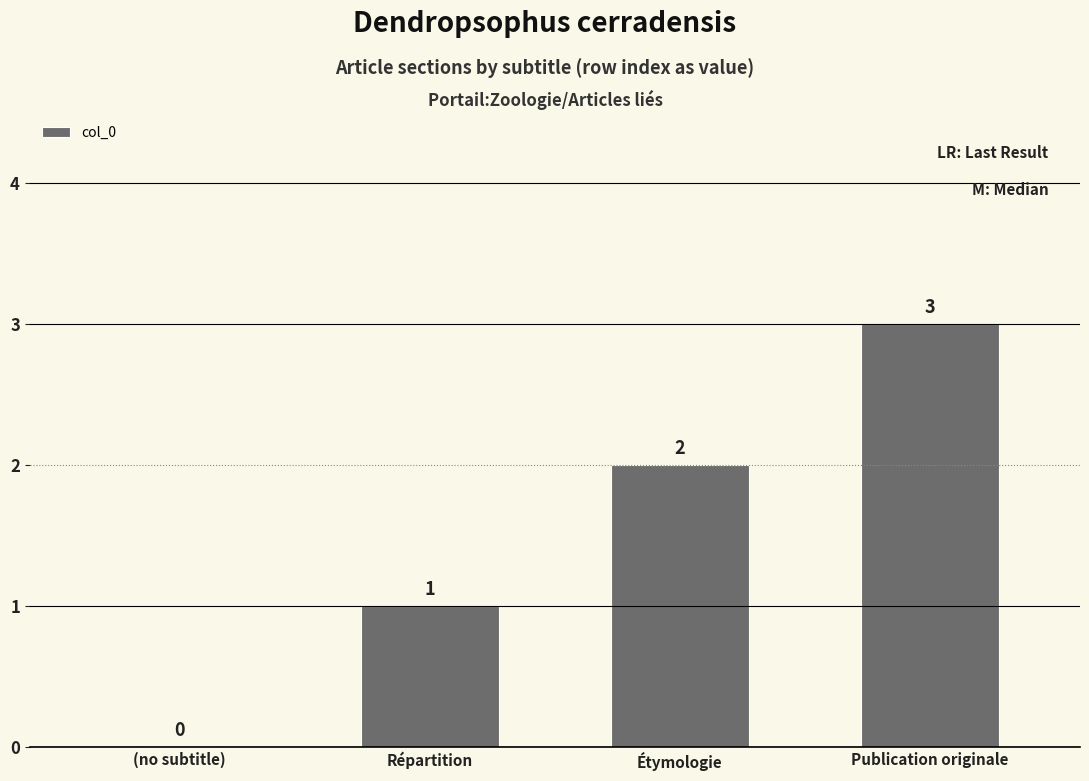

The chart shows a value of 1 at Répartition. True or false?

True